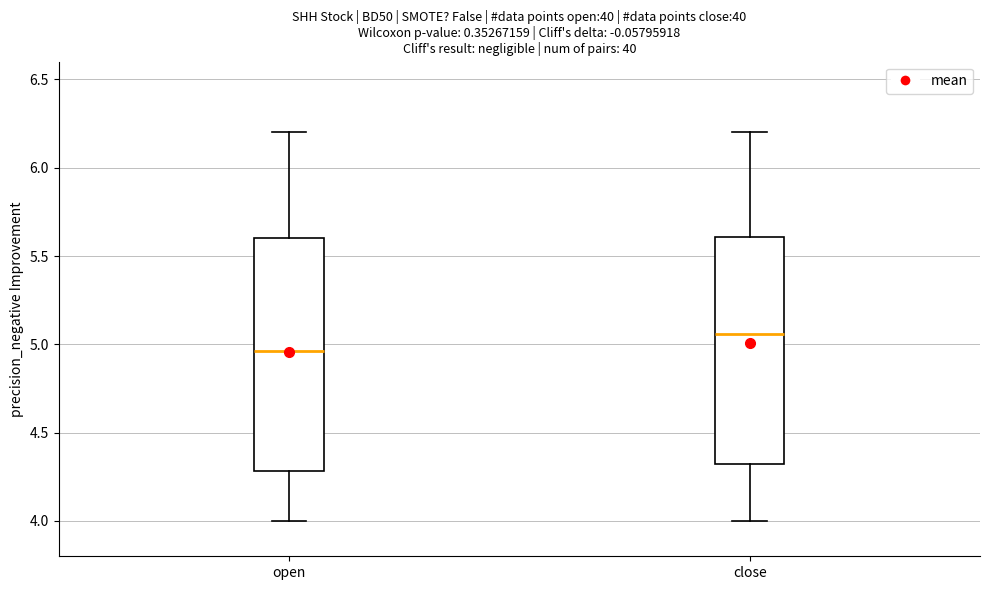

Which box has the lowest median line?

open